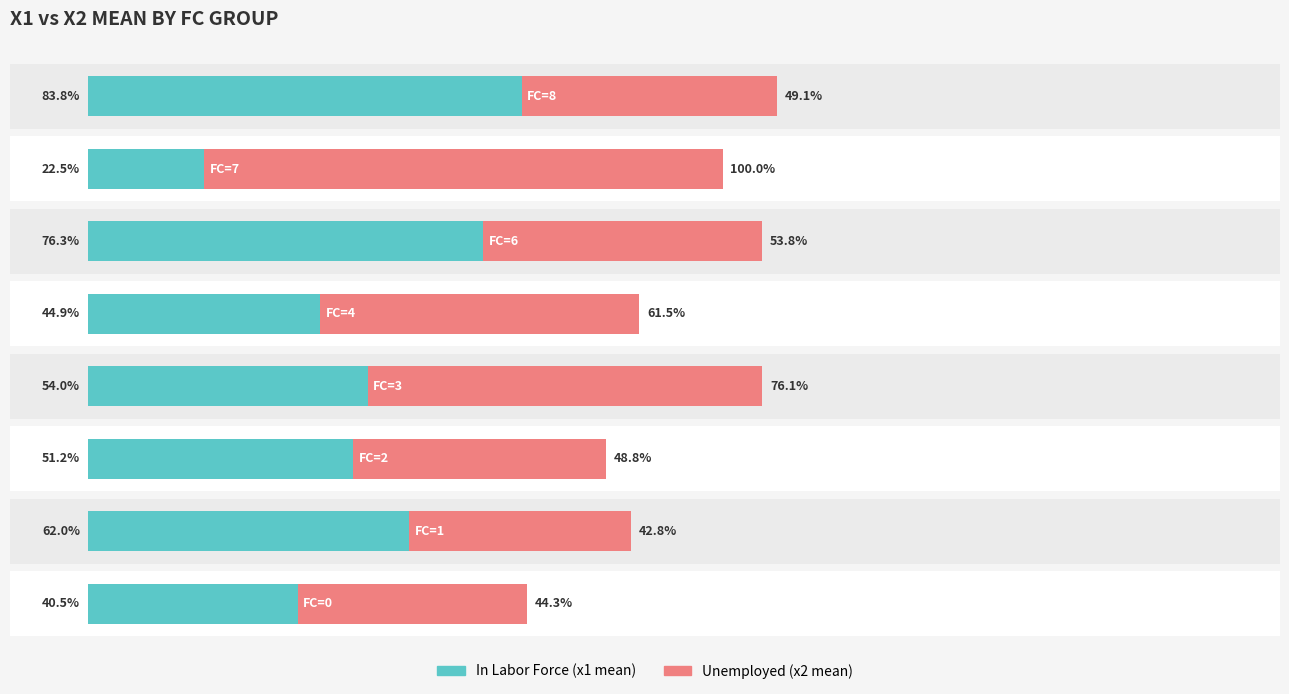

What is the sum of all Unemployed values?

476.5